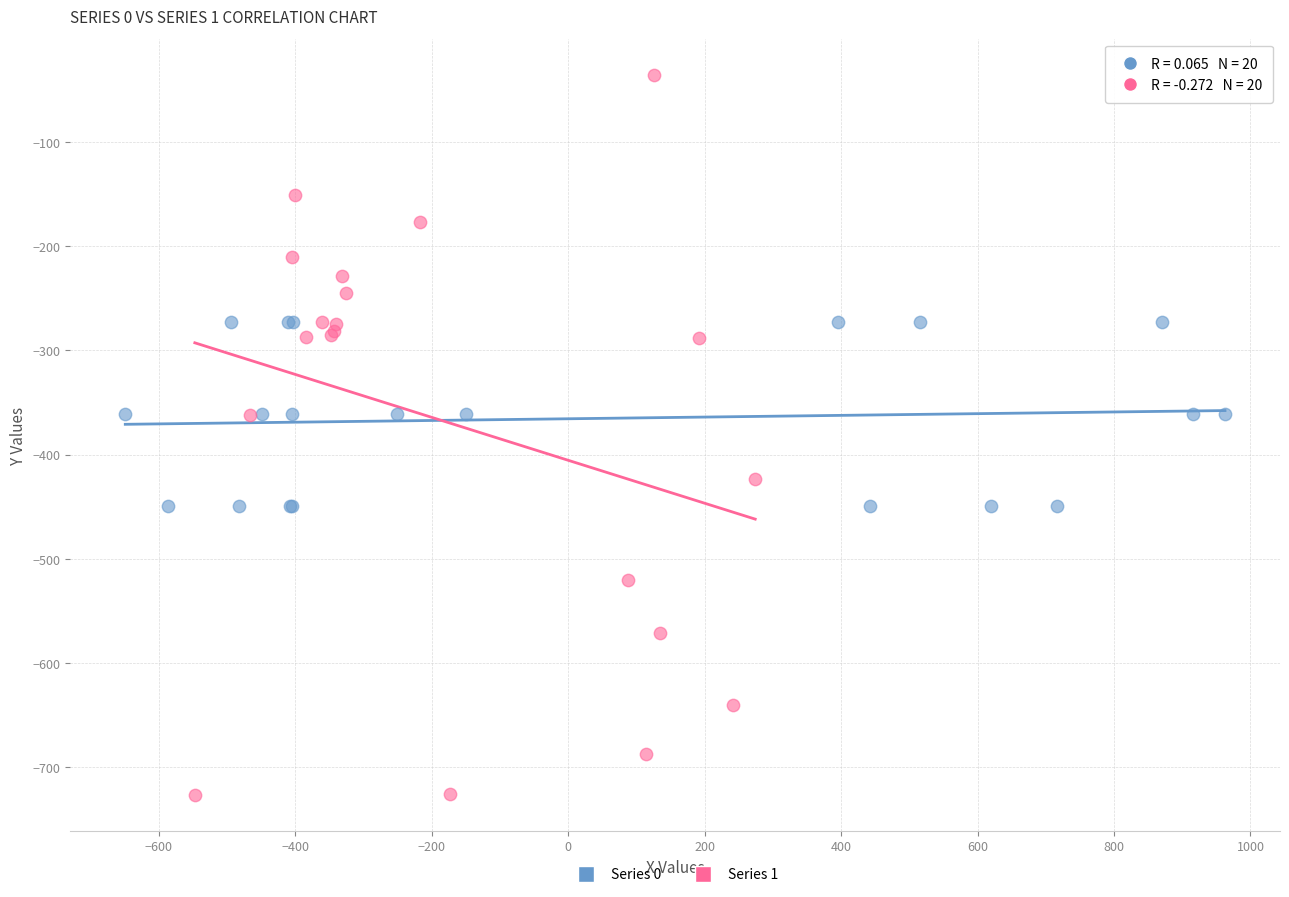

Which series contains the lowest Y value?

Series 1